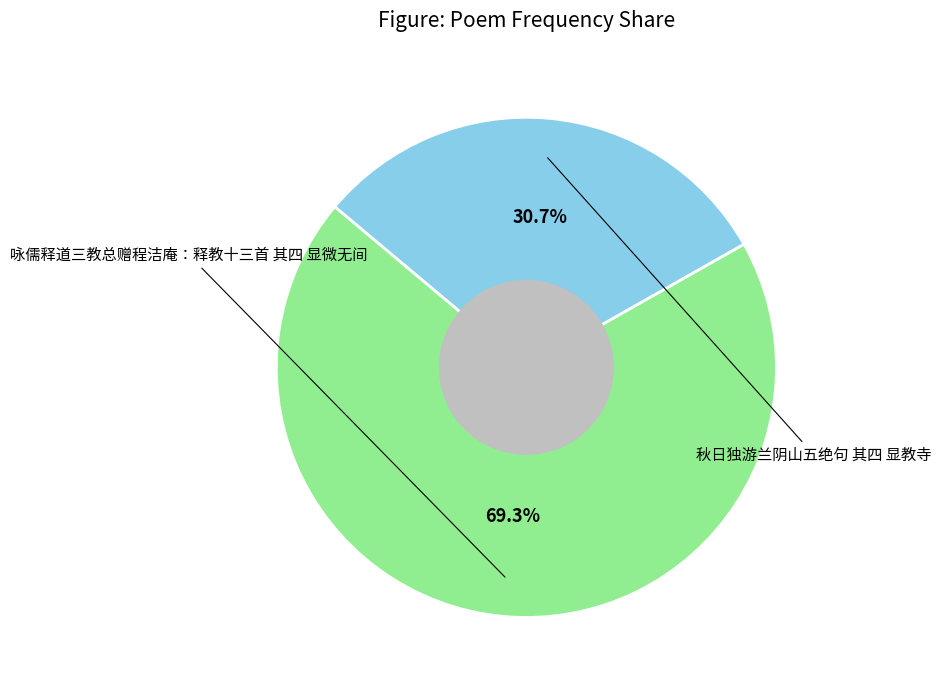

Is there a majority slice in this chart?

Yes